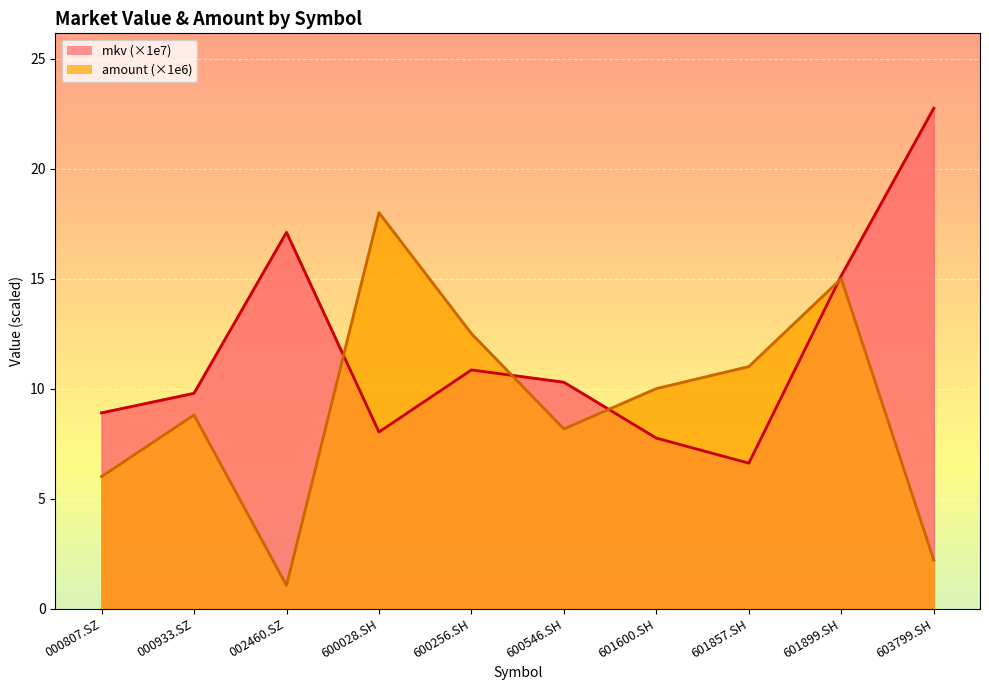

Which series changed the most between 601600.SH and 603799.SH?

mkv